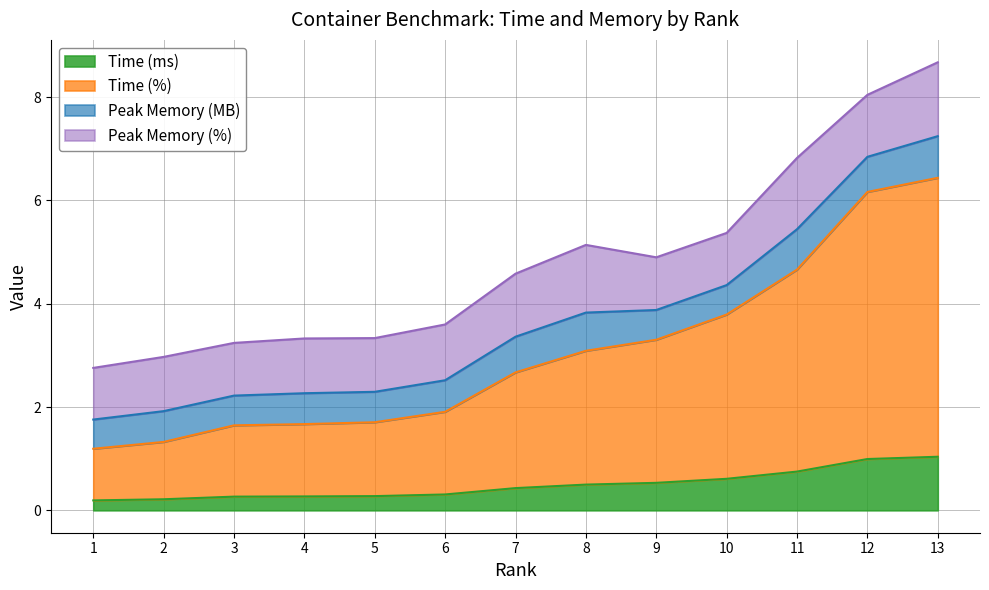

What is the total value across all series at 2?

3.0